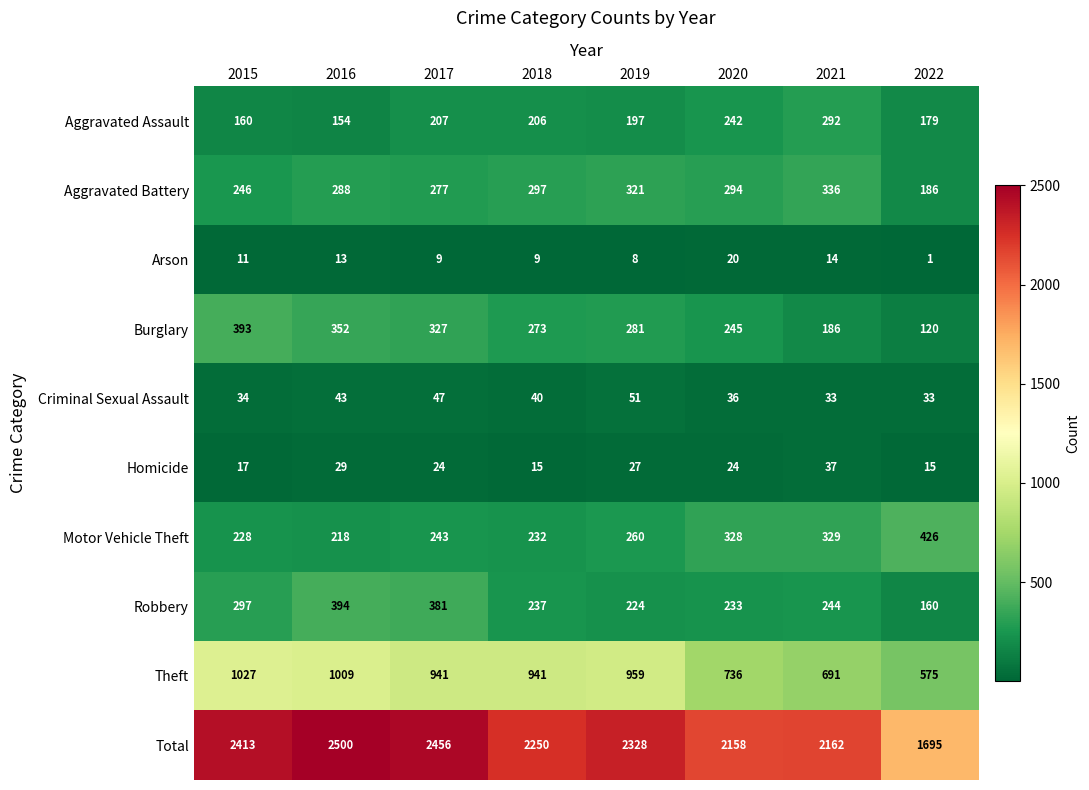

What is the sum of the Total values at 2022 and 2021?

3857